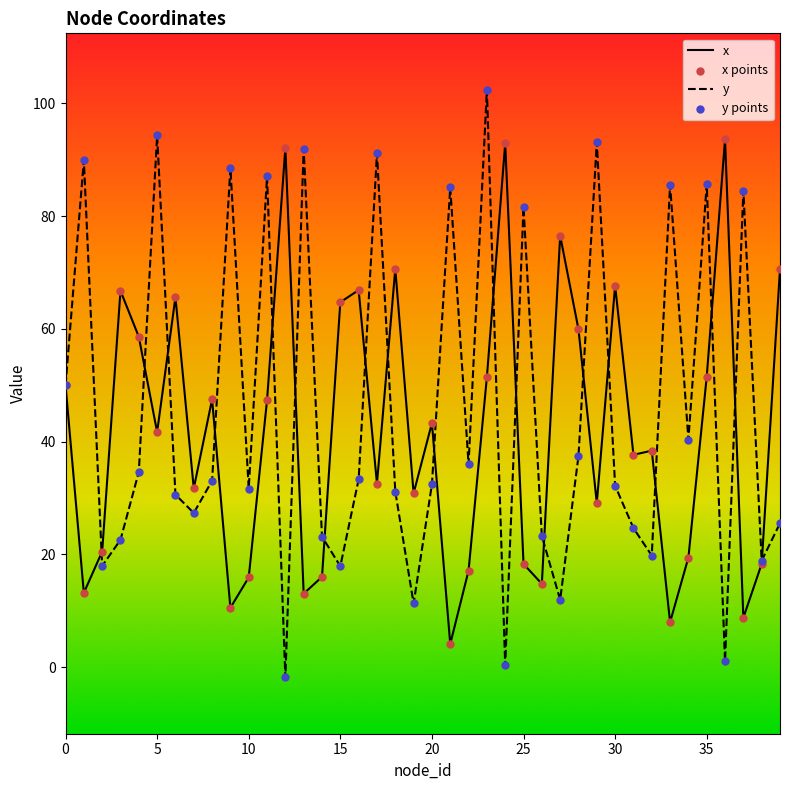

Which series has the largest range (max minus min)?

y